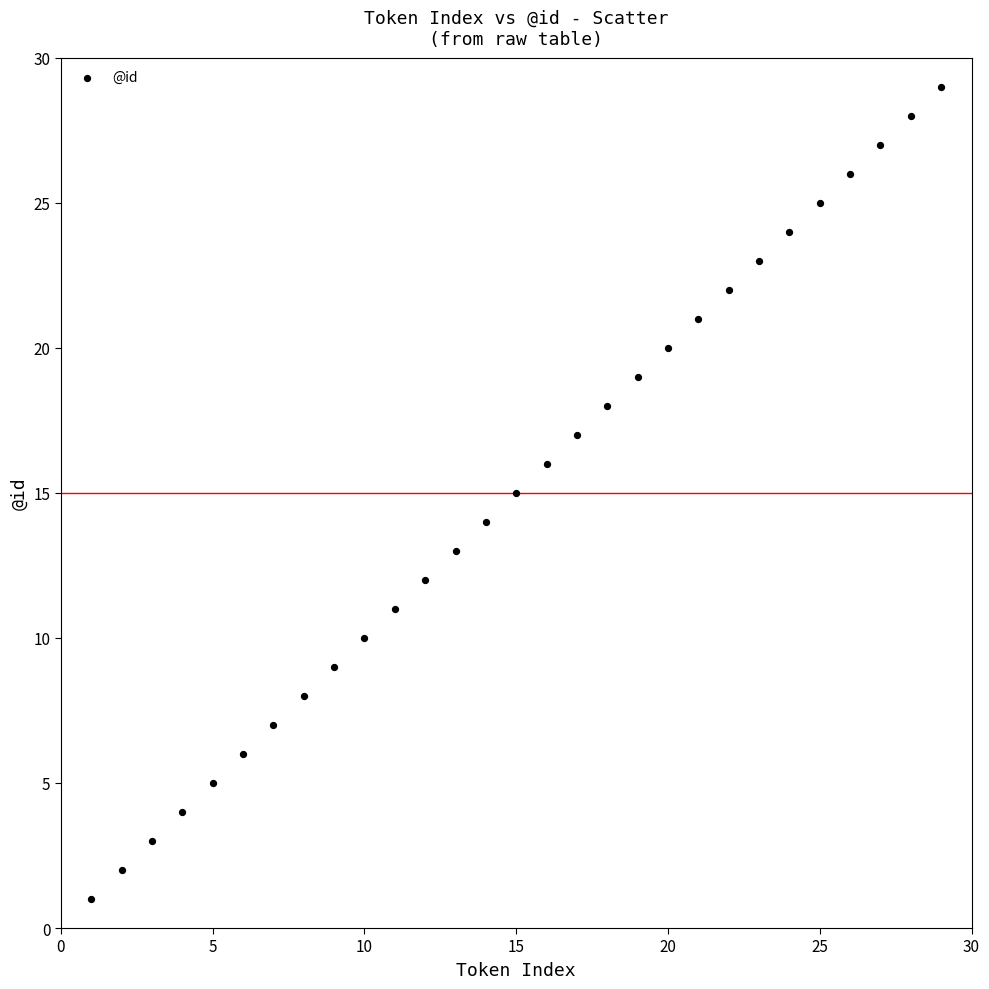

What is the range of X values (max minus min)?

28